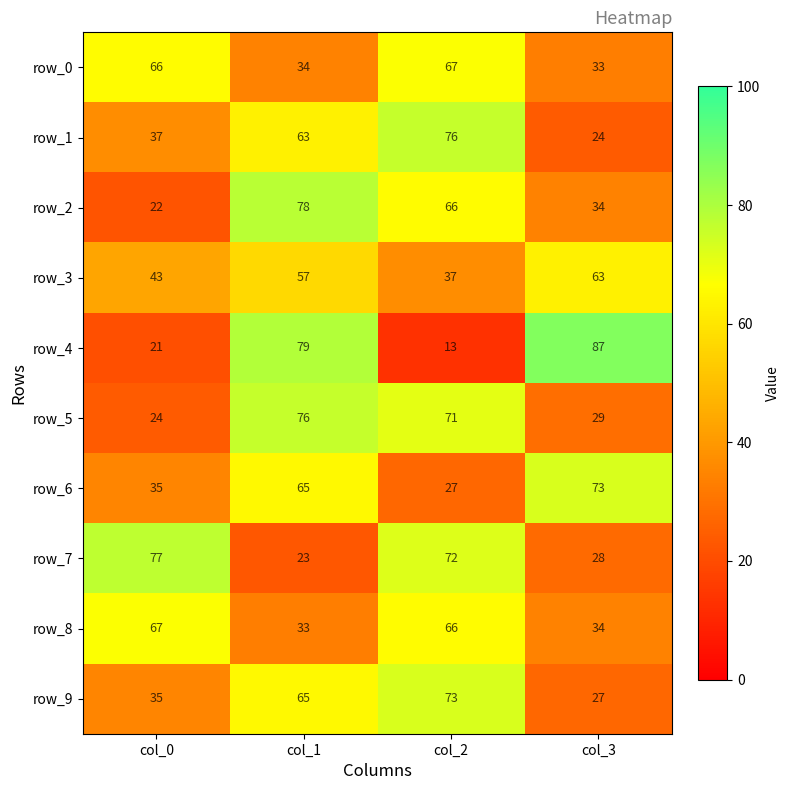

What value does the row_2 series have at col_0, to the nearest 10?

20